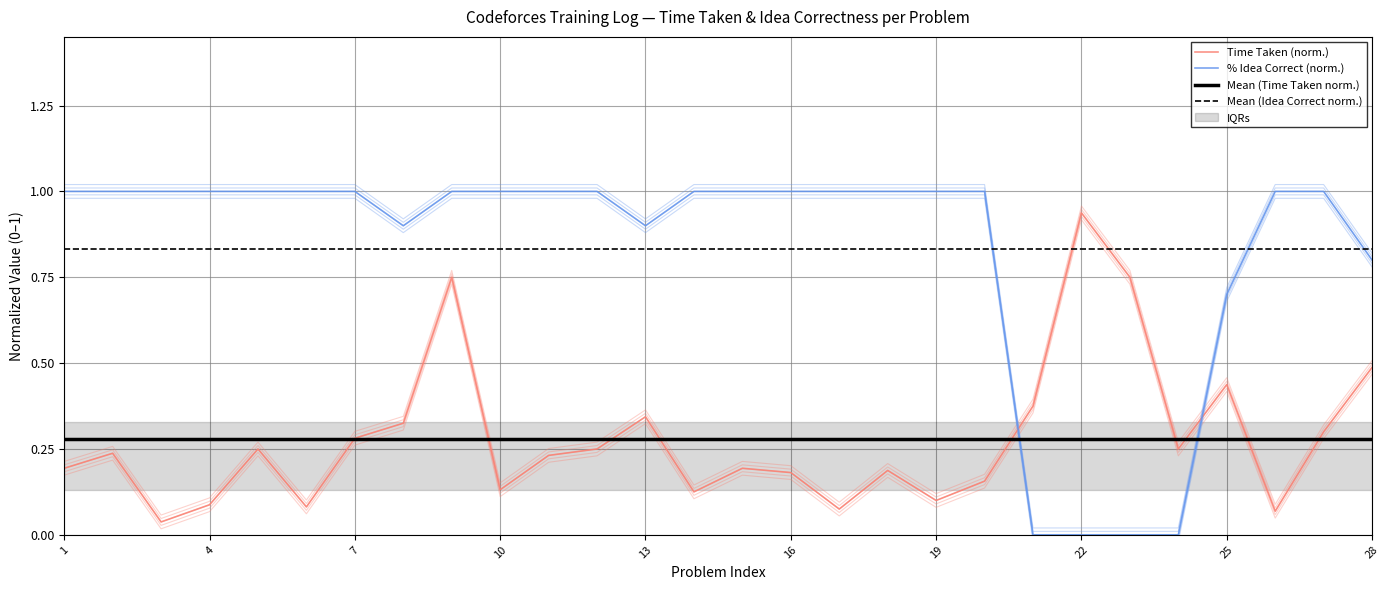

How many interior local valleys does the % Idea Correct (norm.) series have?

2